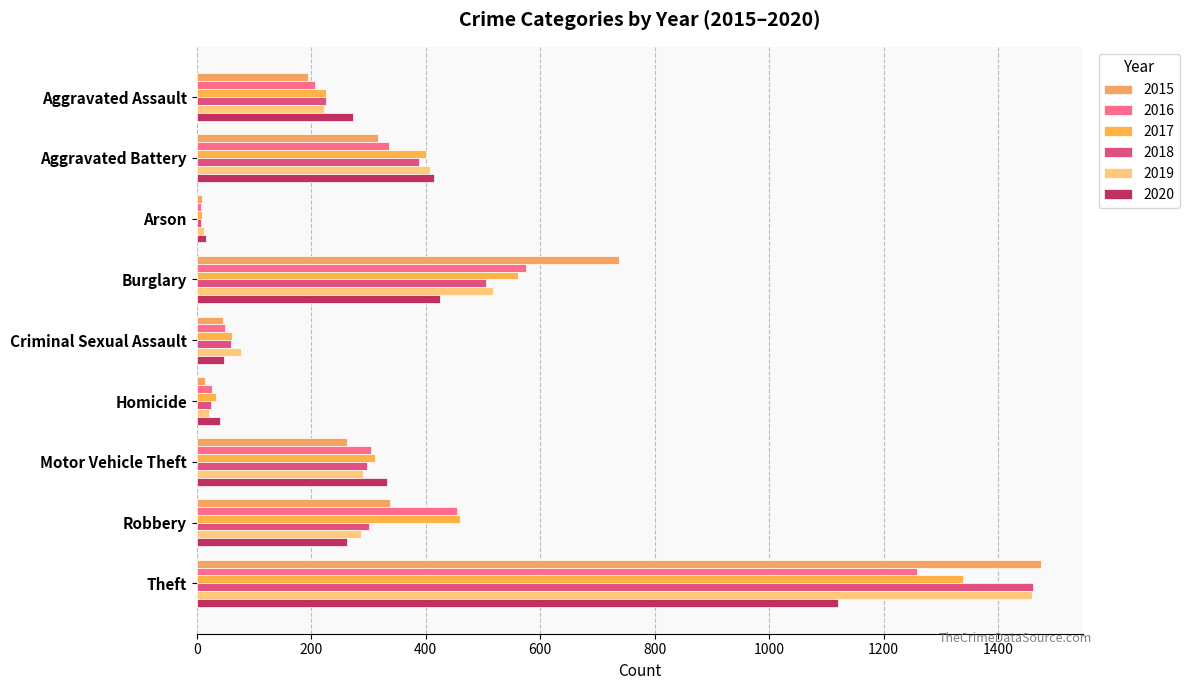

What is the sum of the 2017 values at Robbery and Theft?

1799